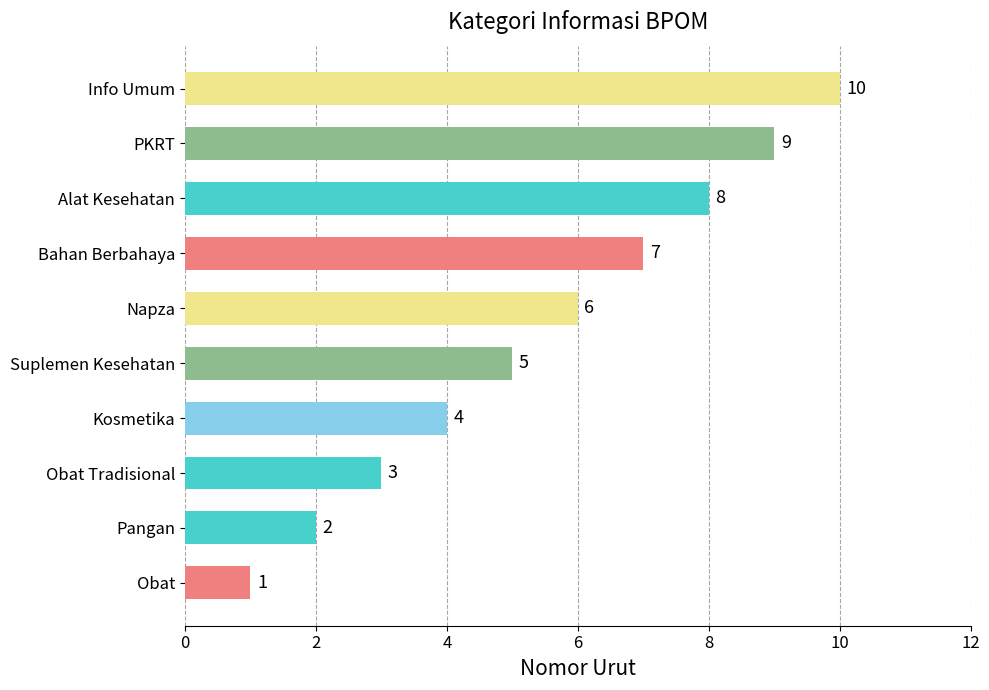

What is the difference between the maximum and minimum values?

9